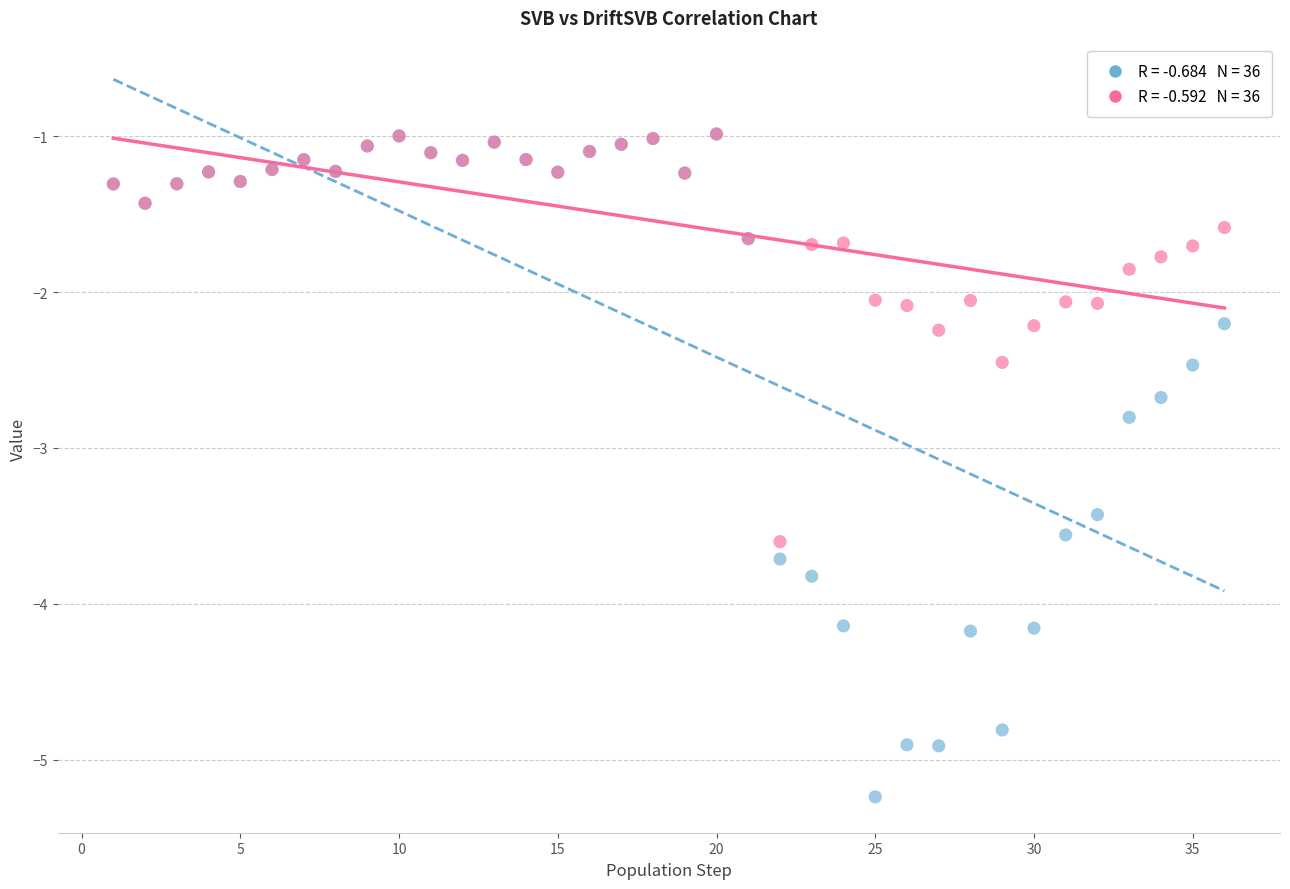

Across all series, what Y value is closest to -3?

-2.8